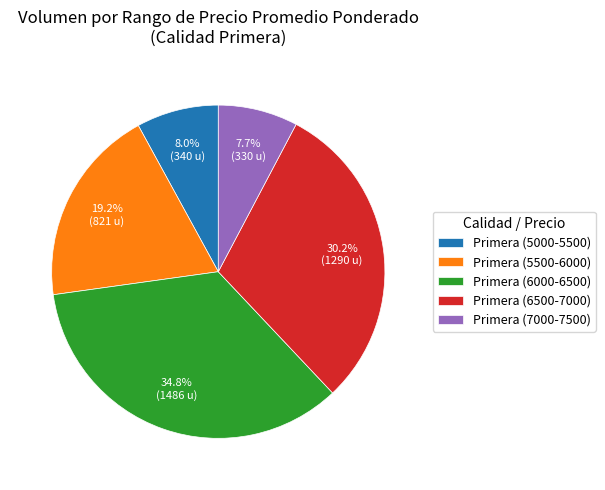

How many segments does this pie chart have?

5